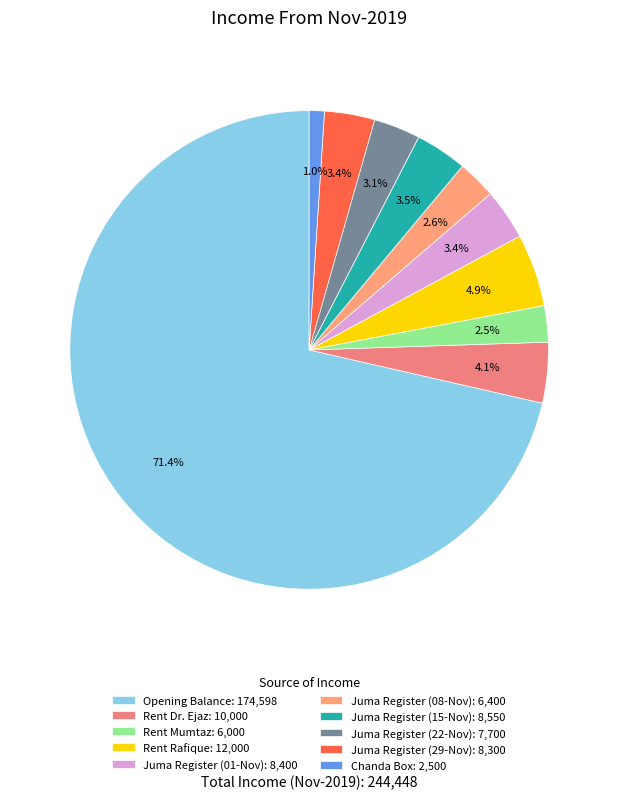

How many slices are in this pie chart?

10